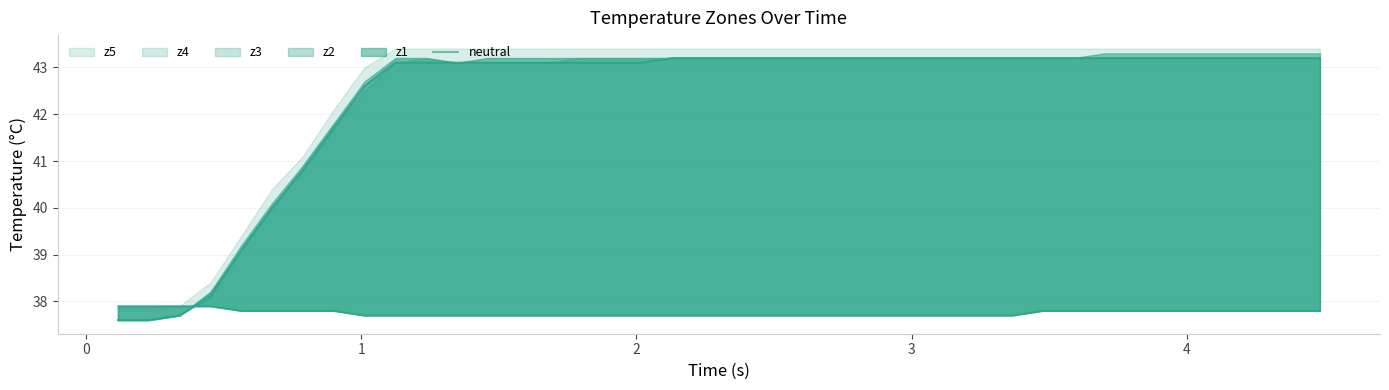

True or false: the data has more than 2 interior local peaks.

False